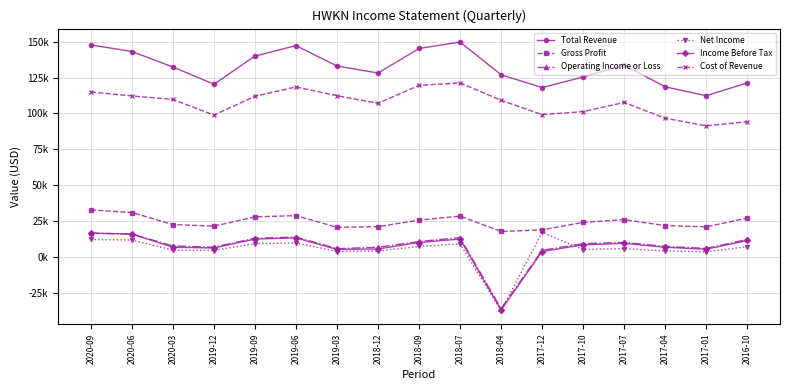

Where does the Total Revenue series first go above 132400?

2020-09